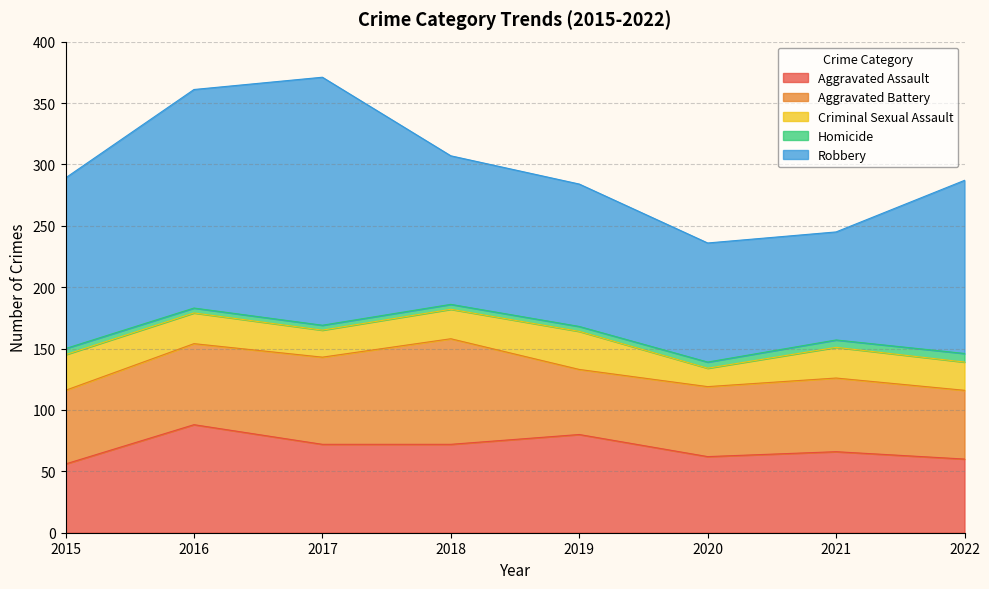

True or false: Aggravated Battery and Homicide cross at least once.

False